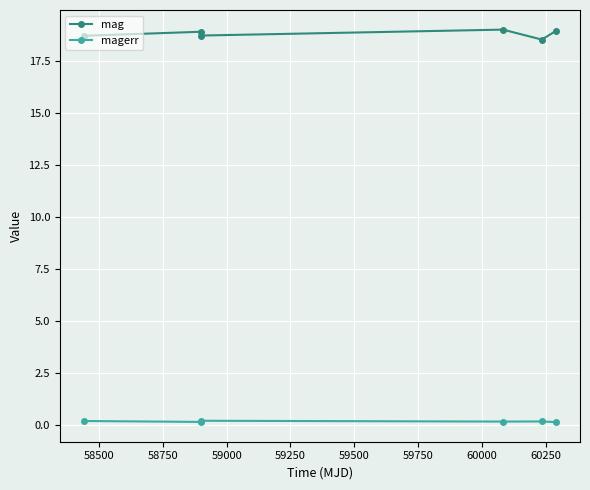

At how many categories does at least one series exceed 10?

6